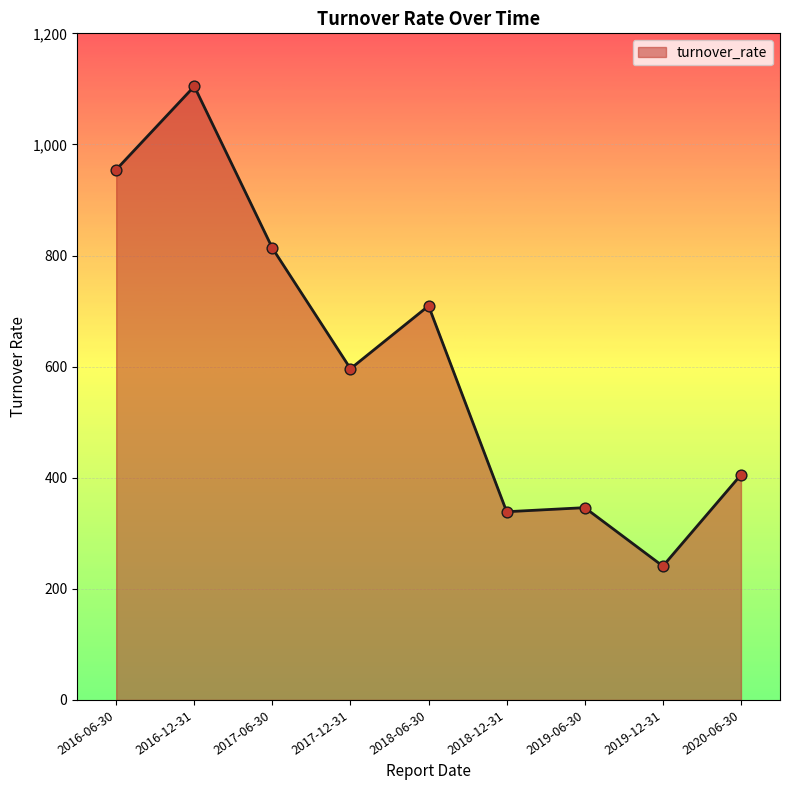

What is the ratio of the value at 2017-12-31 to the value at 2019-12-31?

2.5